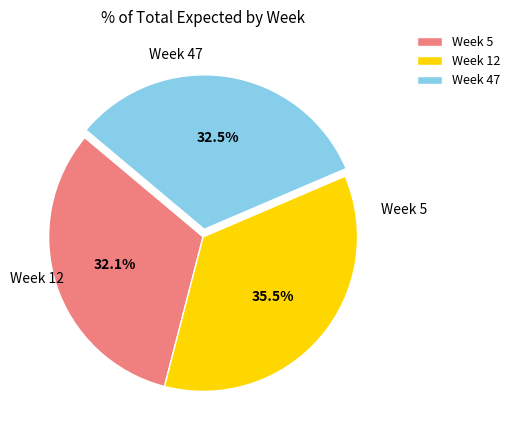

To the nearest percent, what is the difference between the Week 5 and Week 12 slice percentages?

3%